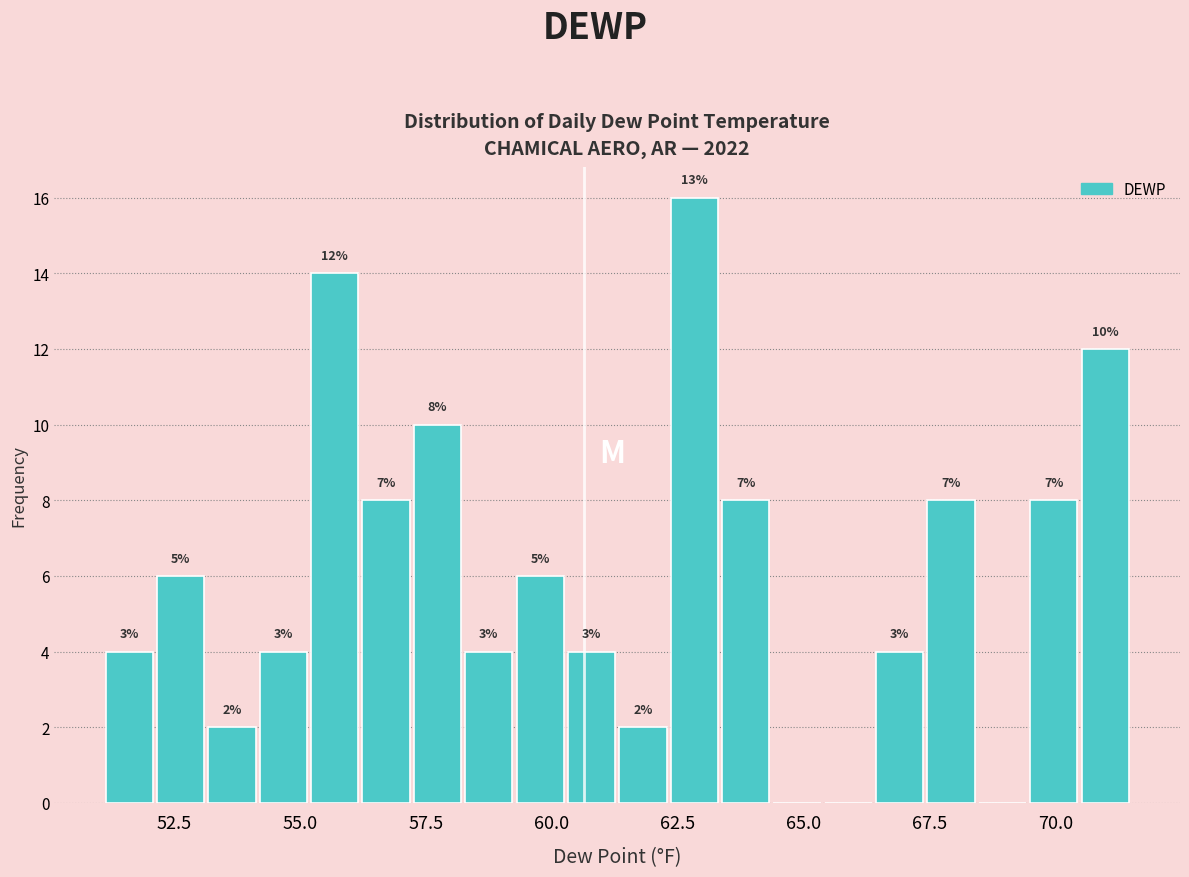

Read against the x-axis, roughly where is the centre of the tallest bar?

63.0